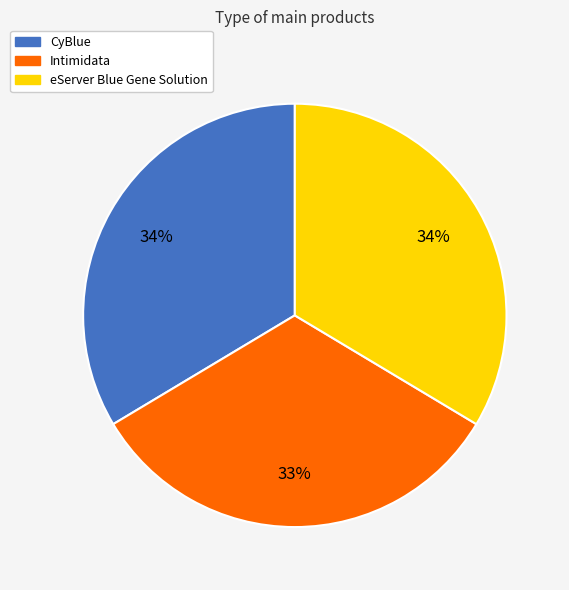

To the nearest percent, what portion does eServer Blue Gene Solution represent?

34%